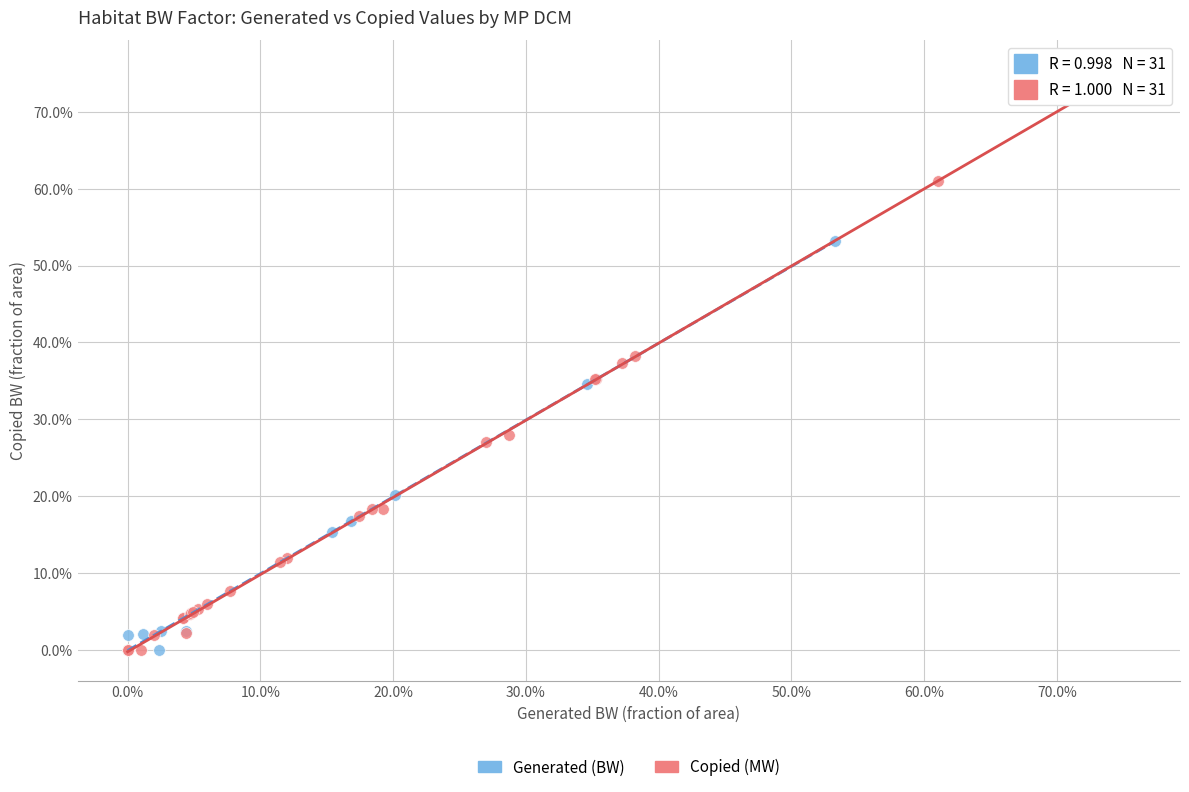

Which series has the largest Y range (max minus min)?

Copied (MW)